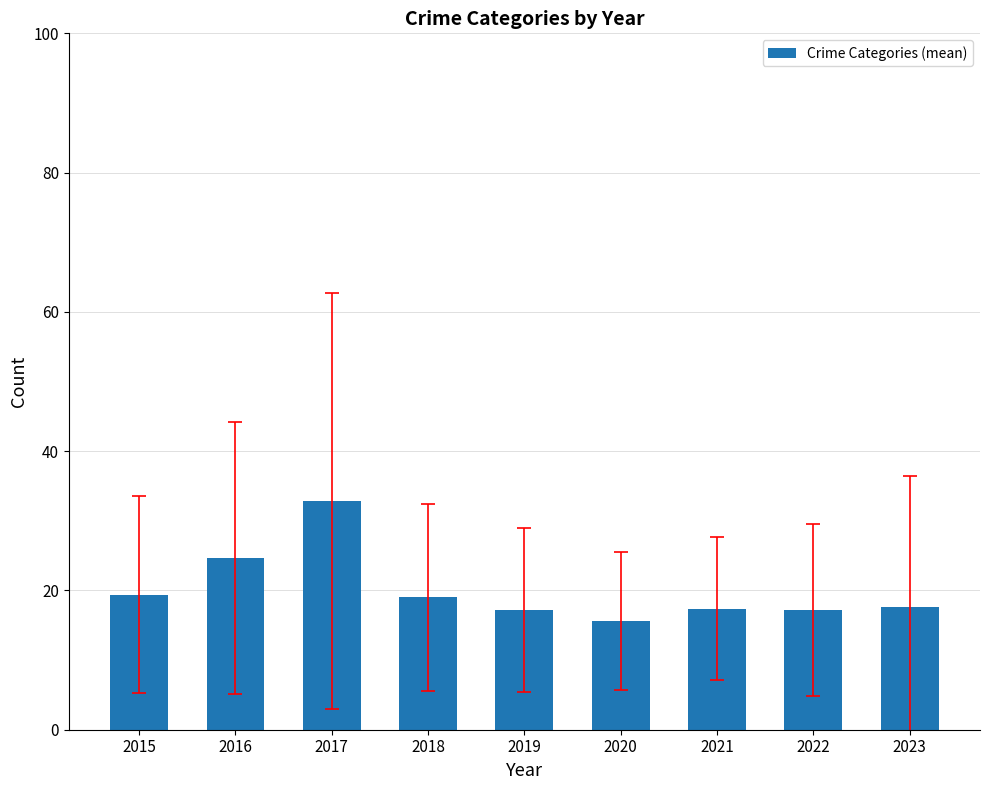

Approximately how many times larger is the value at 2020 compared to 2018?

0.8